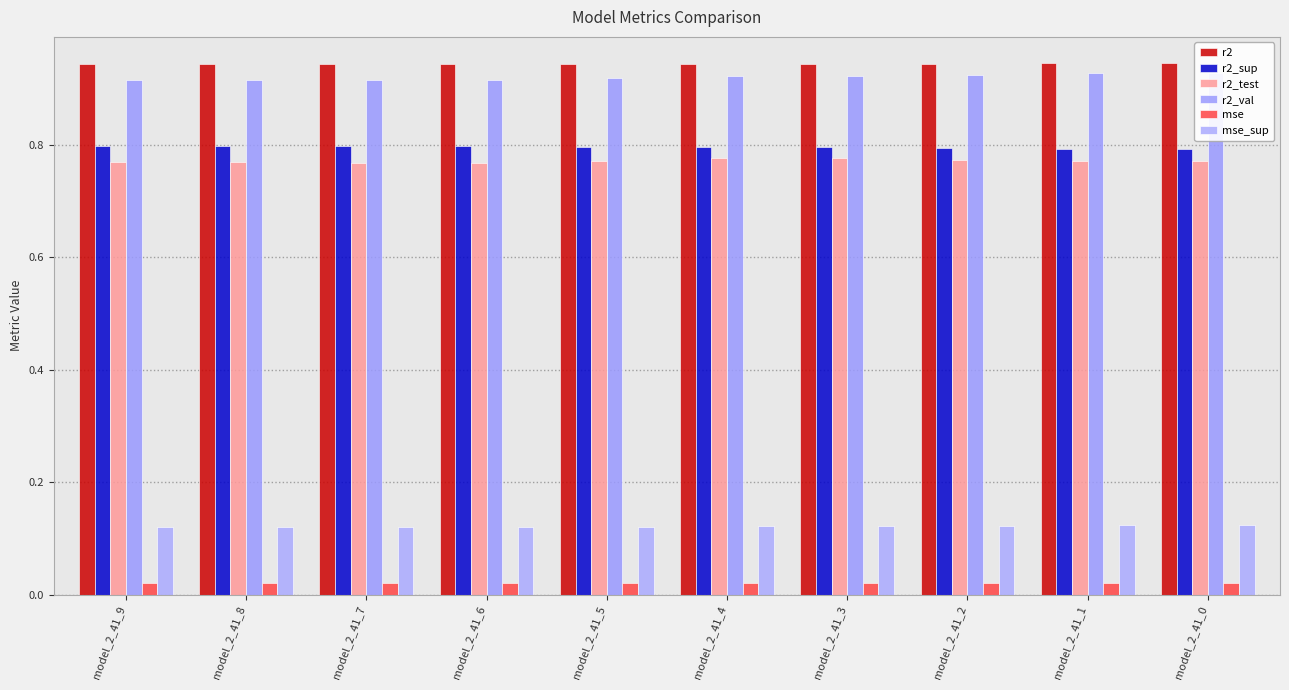

Is the value of r2_sup at model_2_41_5 greater than the value of mse at model_2_41_0?

Yes